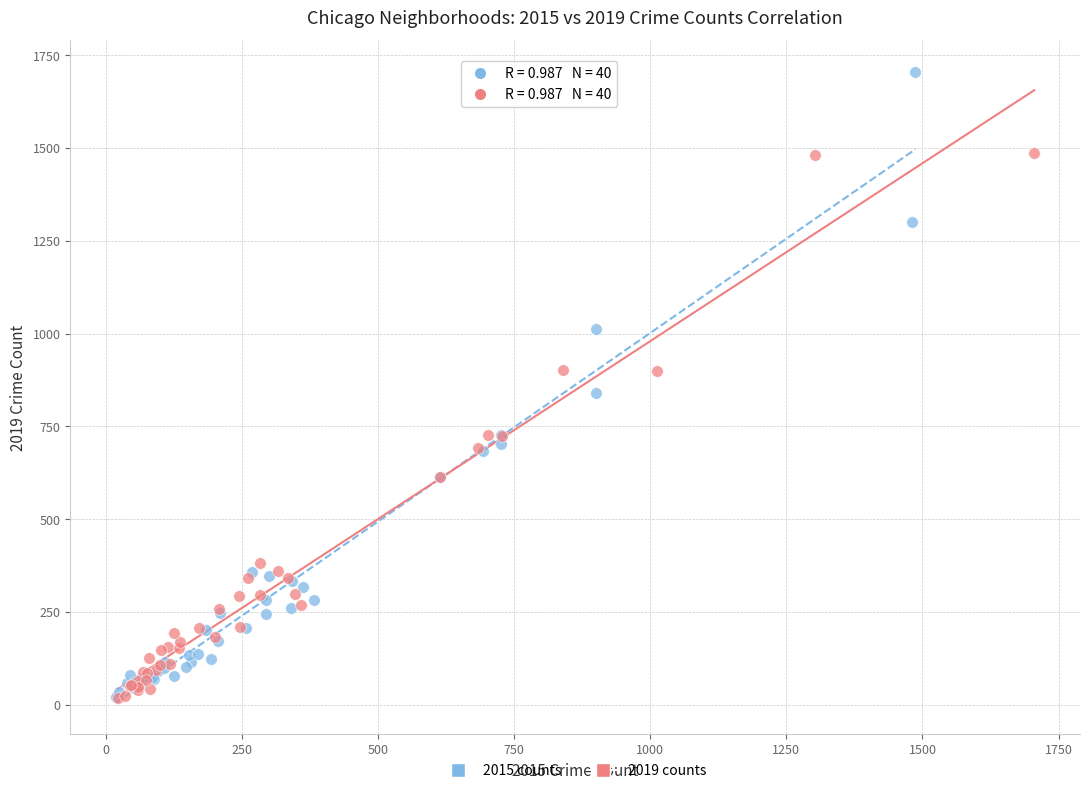

Which series has the widest spread of Y values?

2015 counts